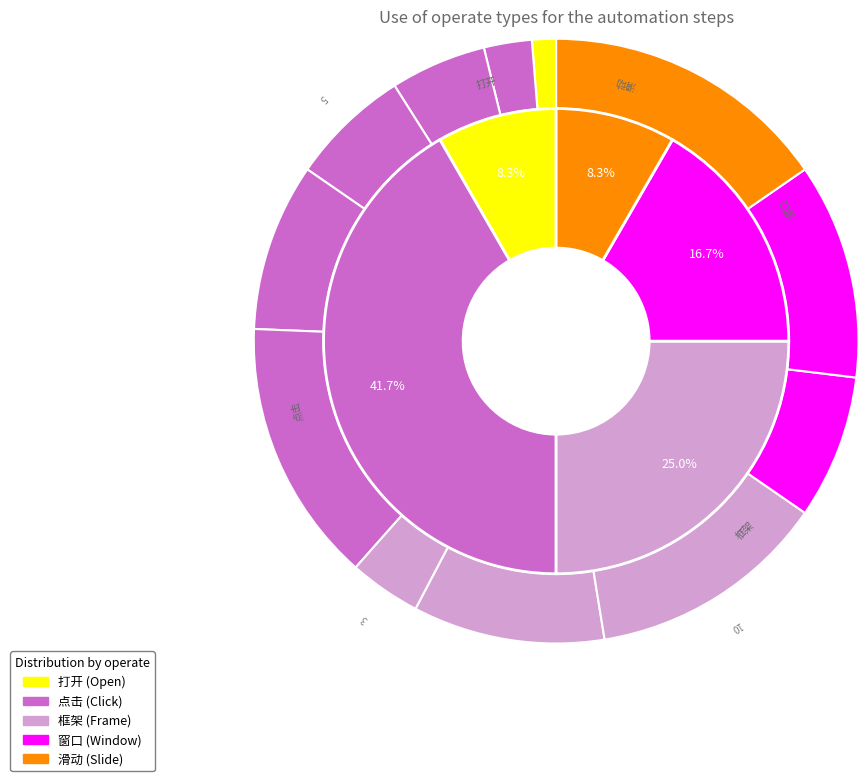

Which slice is the largest?

拖动验证码小方块